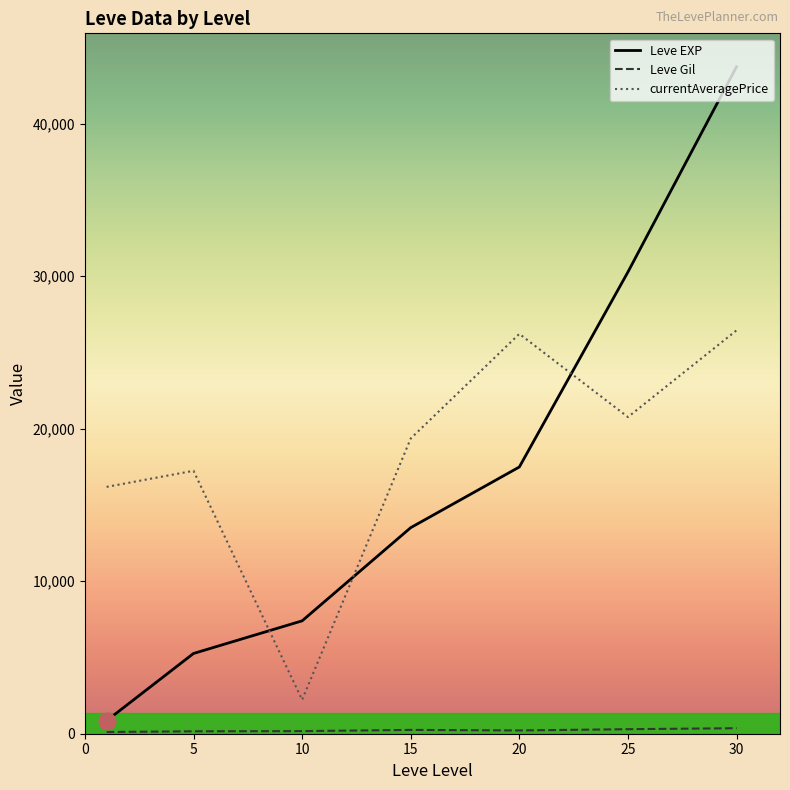

Which series has the widest spread of values?

Leve EXP